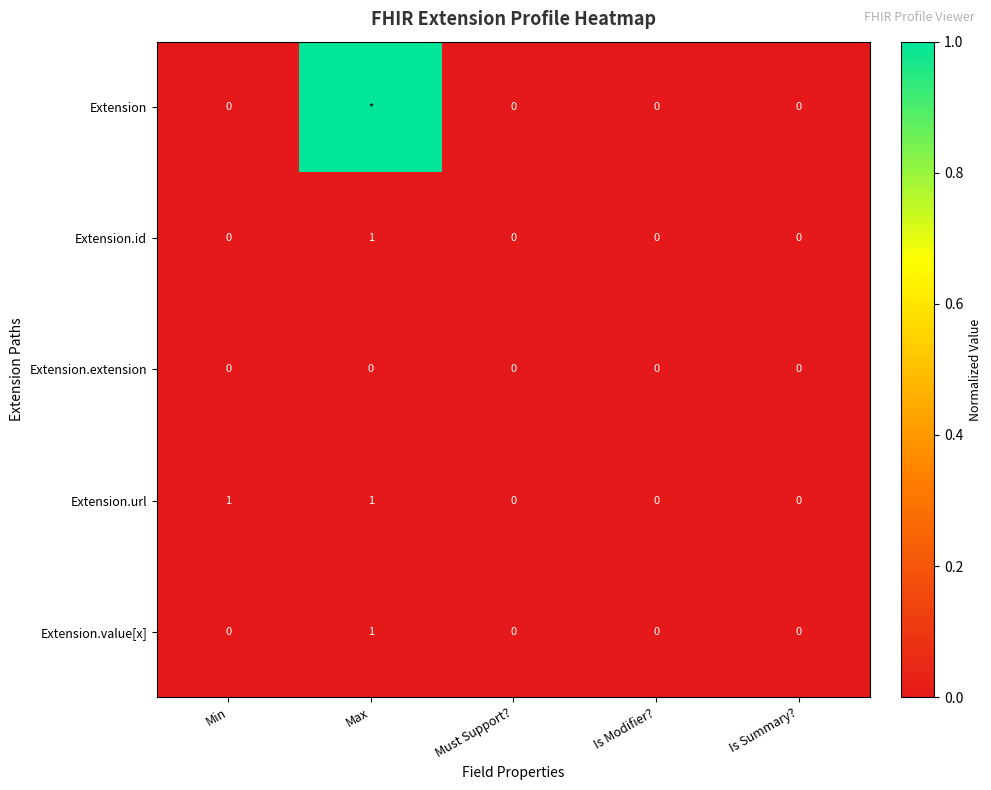

Is the value of Extension.value[x] at Must Support? greater than the value of Extension.id at Max?

No